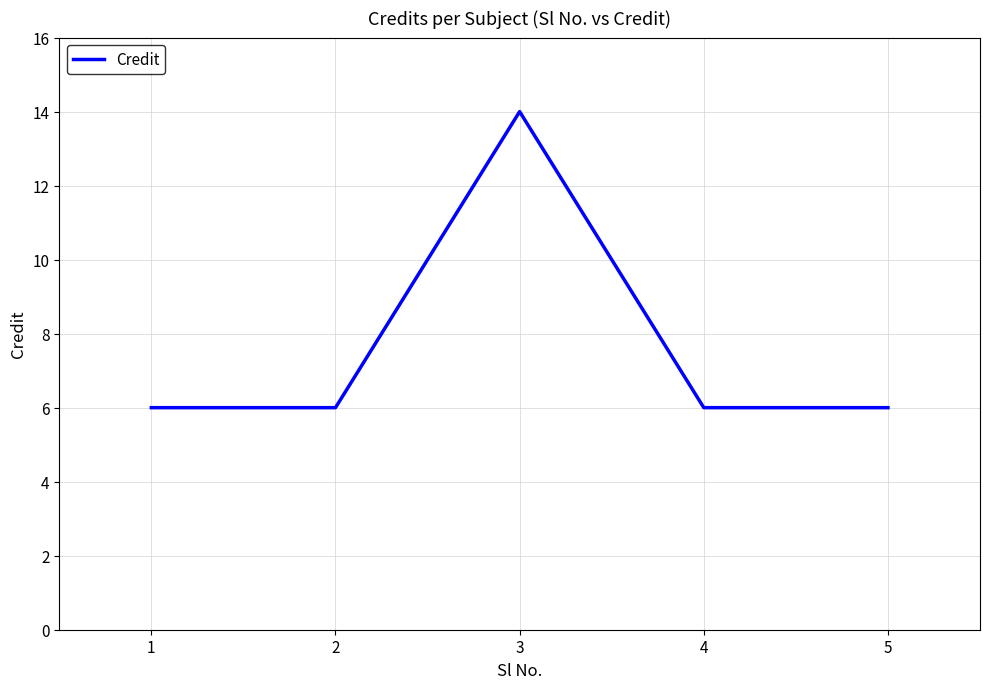

What is the ratio of the value at 2 to the value at 3?

0.4